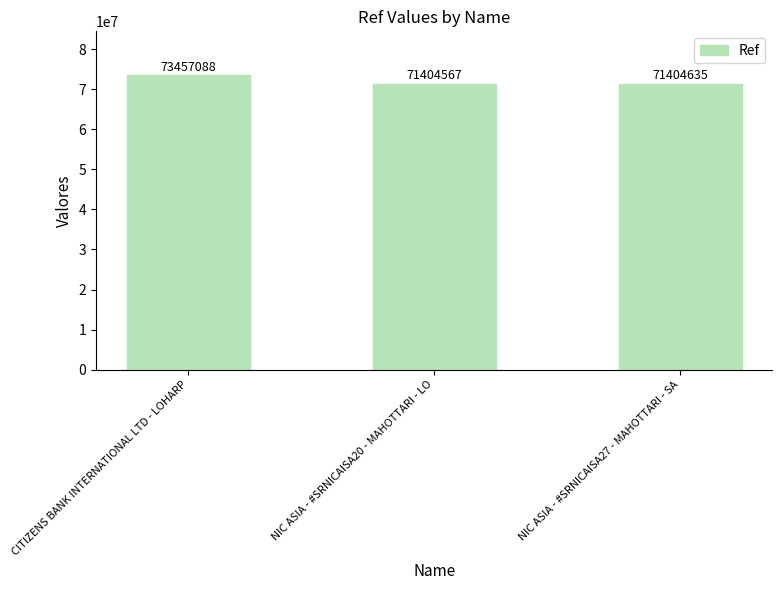

What is the ratio of the value at NIC ASIA - #SRNICAISA20 - MAHOTTARI - LO to the value at NIC ASIA - #SRNICAISA27 - MAHOTTARI - SA?

1.0